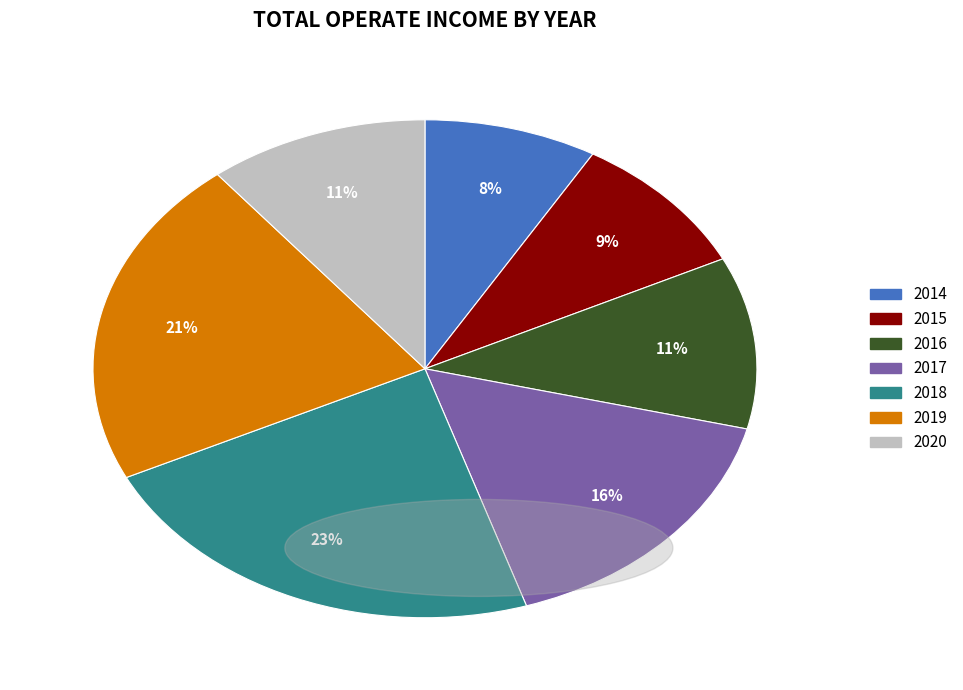

Combined, do 2016 and 2019 account for over 50%?

No